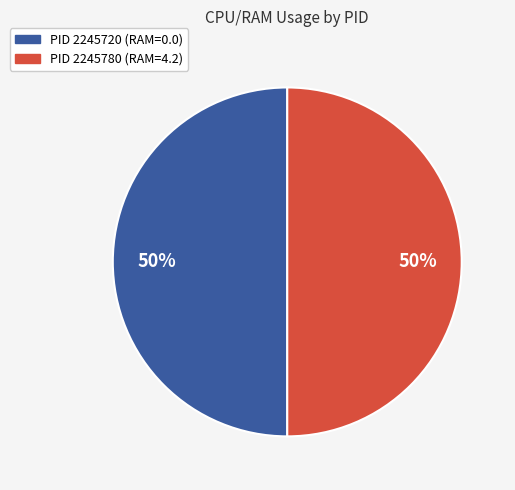

To the nearest percent, what portion does PID 2245720 represent?

50%